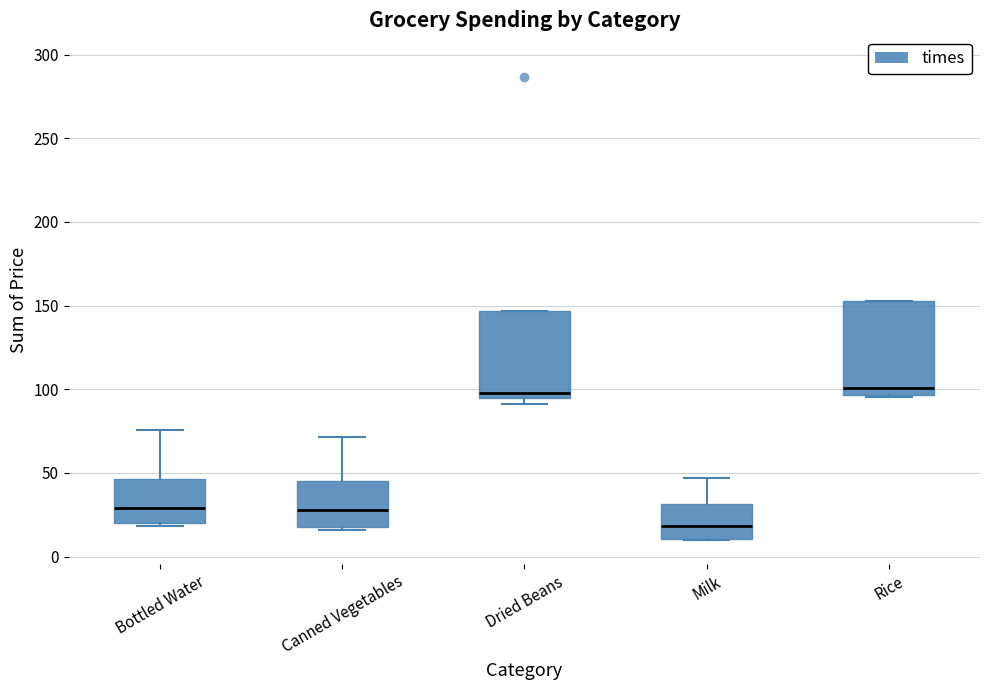

Where is the lower edge of the box for Canned Vegetables on the y-axis? The values are not printed on the chart, so give them approximately, as read against the axis.

20